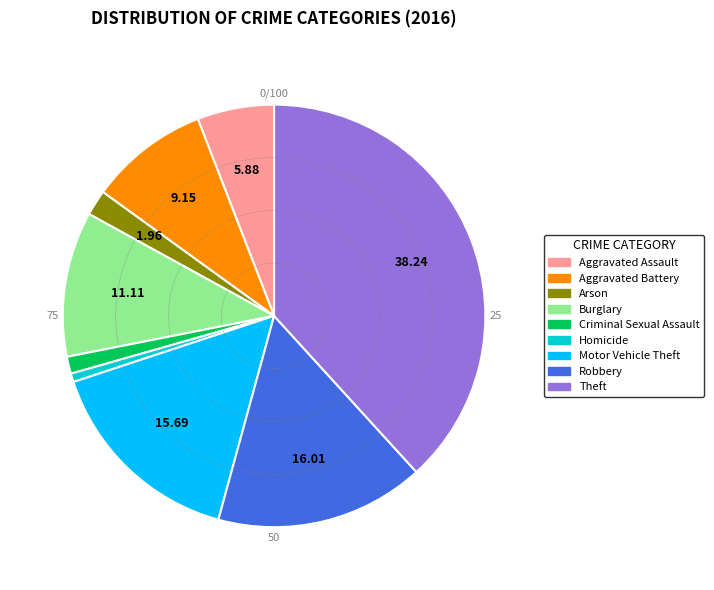

Which slice is the smallest?

Homicide